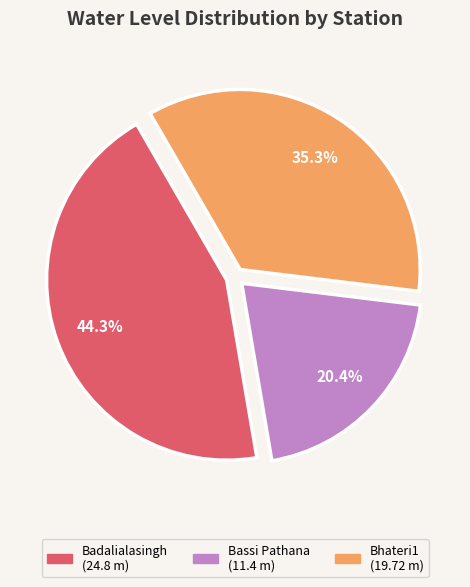

Which category has the smallest portion of the pie?

Bassi Pathana